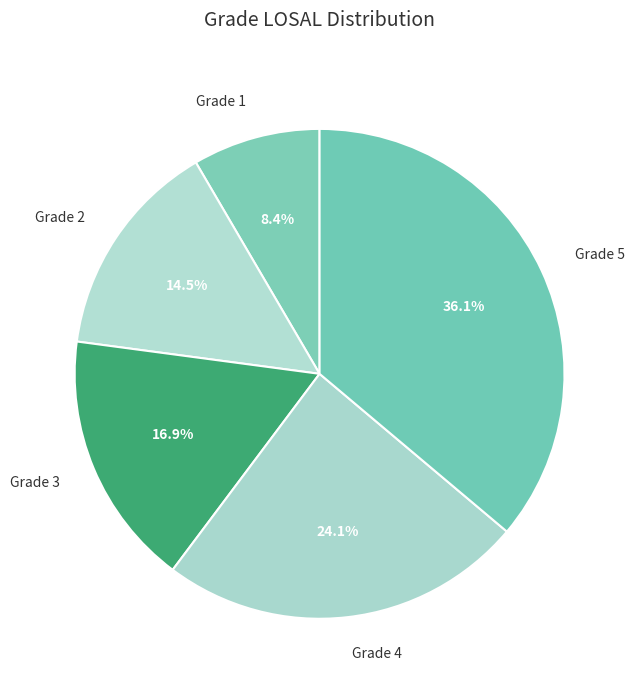

How many slices are in this pie chart?

5